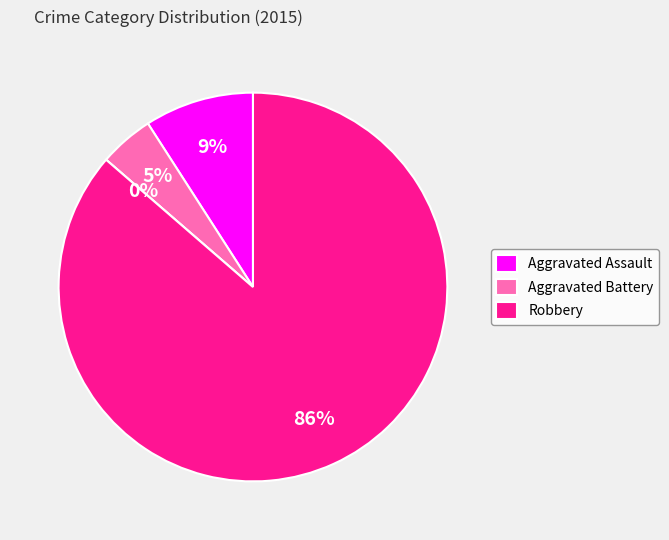

How many segments does this pie chart have?

4